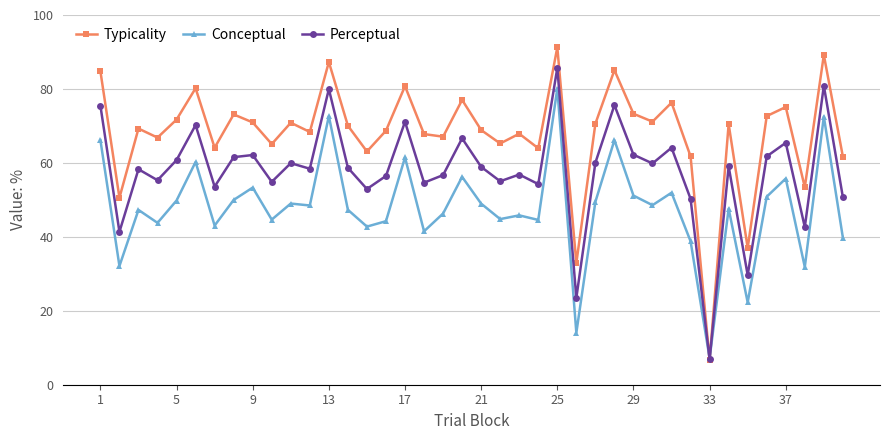

True or false: Perceptual has more than 0 points higher than both neighbors.

True